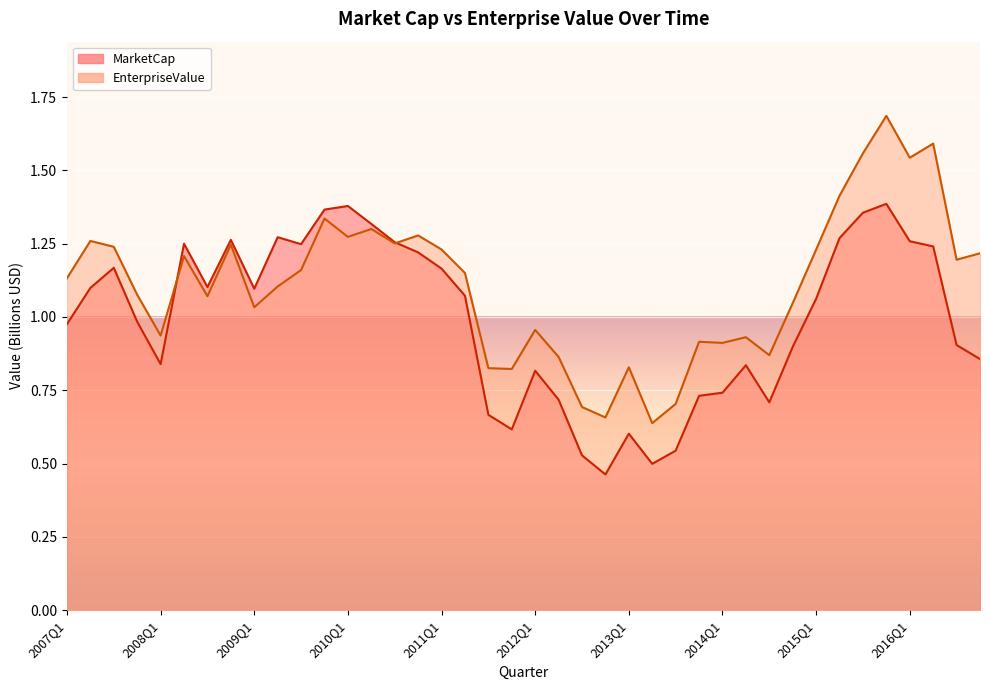

What is the sum of all EnterpriseValue values?

44.4